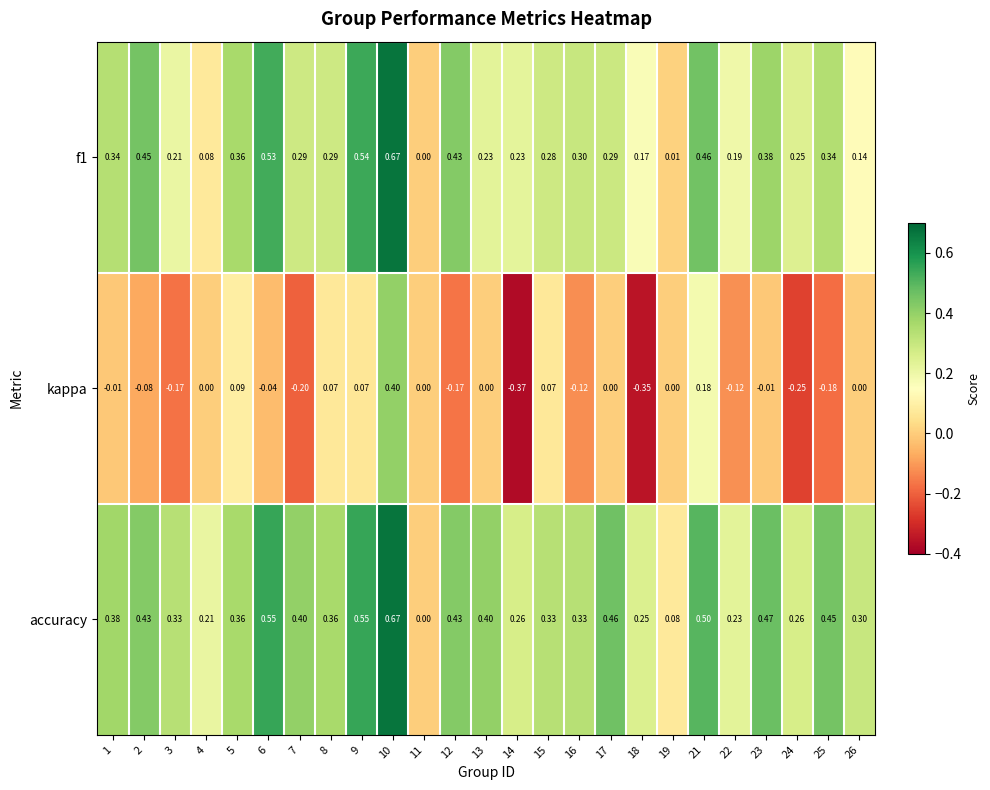

What is the total value across all series at 10?

1.7